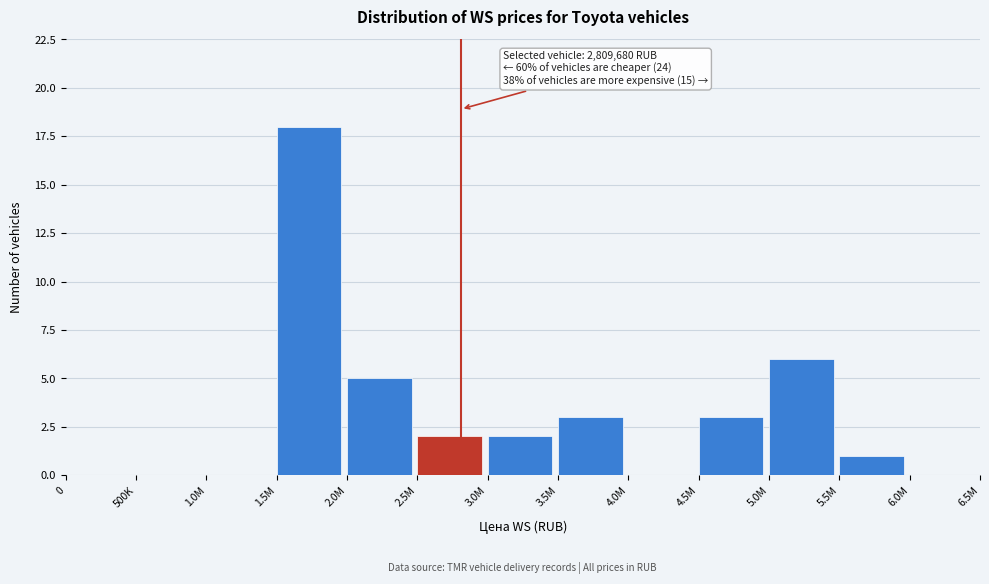

Reading right to left, extract all data points from this chart.

6.0M=0	5.5M=1	5.0M=6	4.5M=3	4.0M=0	3.5M=3	3.0M=2	2.5M=2	2.0M=5	1.5M=18	1.0M=0	500K=0	0=0